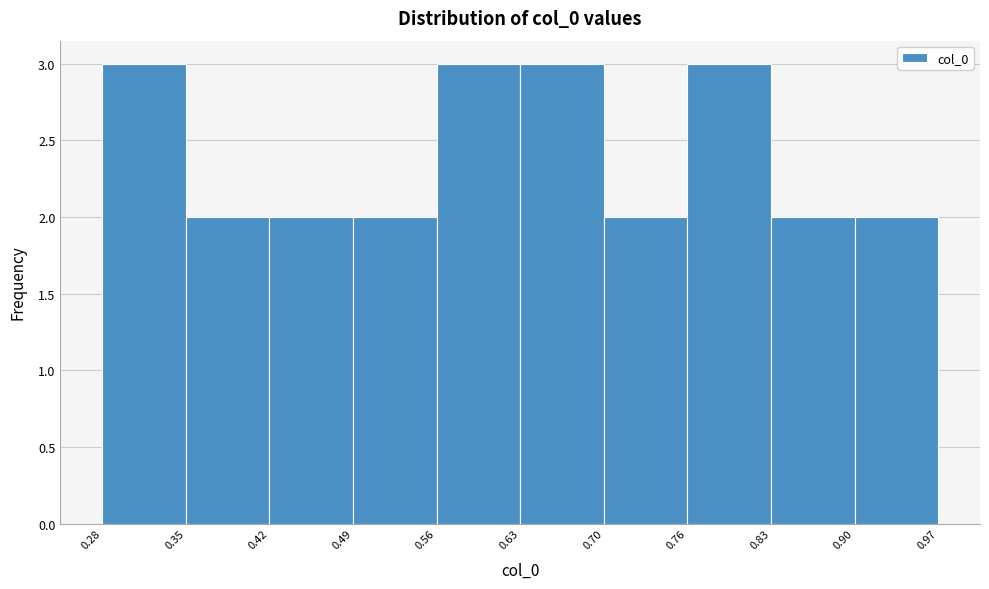

Reading left to right, transcribe this chart: for each bar, give the range it covers on the x-axis and its height. The values are not printed on the chart, so give them approximately, as read against the axis.

0.28 to 0.35: 3
0.35 to 0.42: 2
0.42 to 0.49: 2
0.49 to 0.56: 2
0.56 to 0.63: 3
0.63 to 0.70: 3
0.70 to 0.76: 2
0.76 to 0.83: 3
0.83 to 0.90: 2
0.90 to 0.97: 2